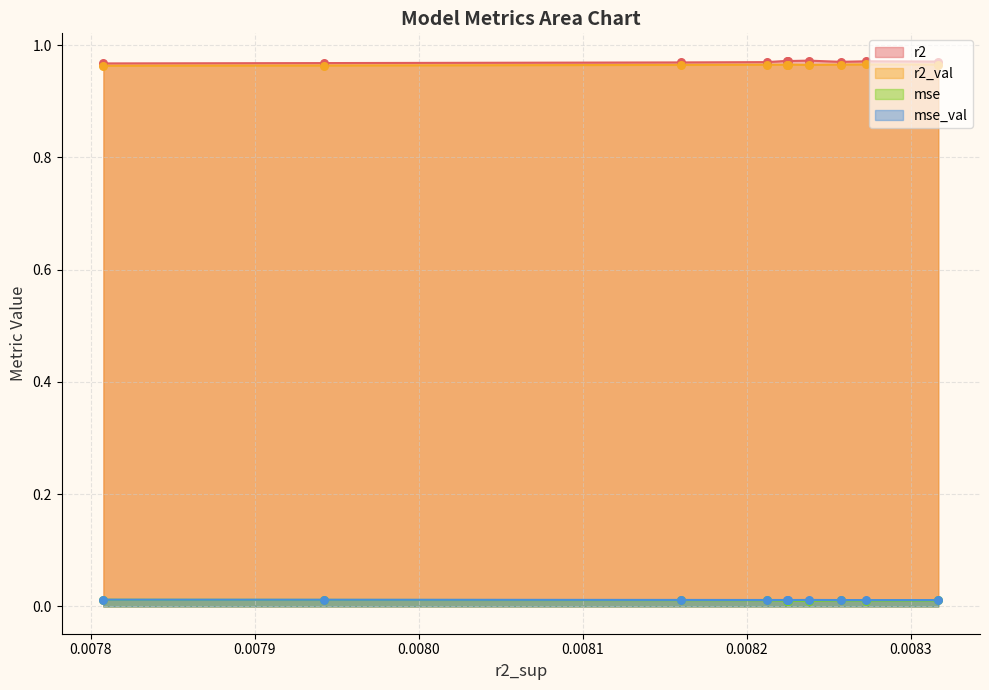

What are all the series names shown in the legend?

r2, r2_val, mse, mse_val